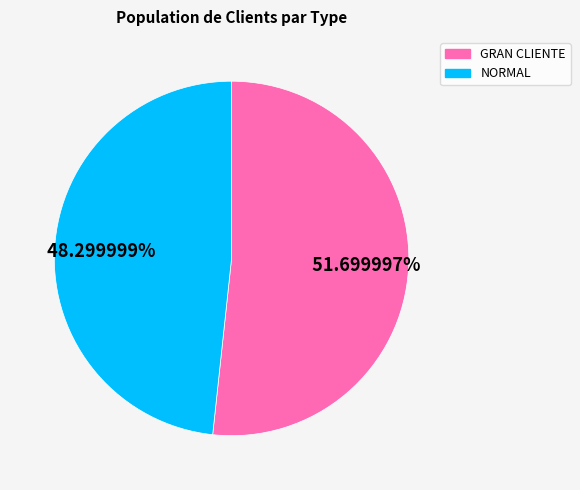

What is the ratio of the value at GRAN CLIENTE to the value at NORMAL?

1.1